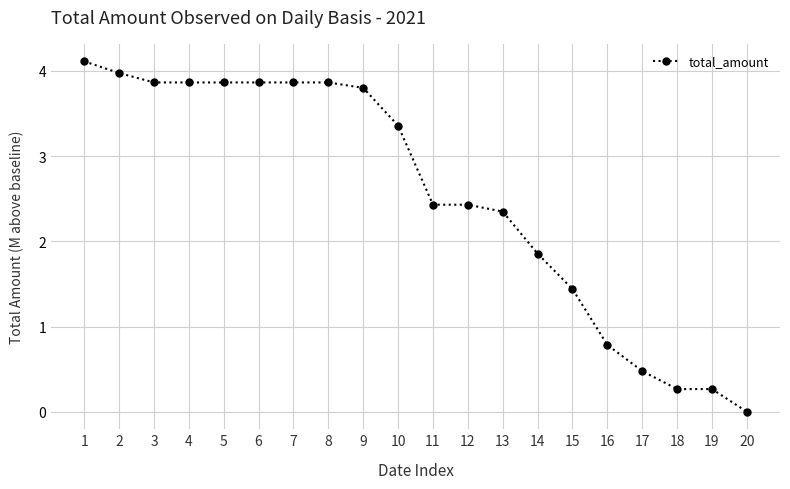

What is the difference between the second highest and second lowest values?

3.7